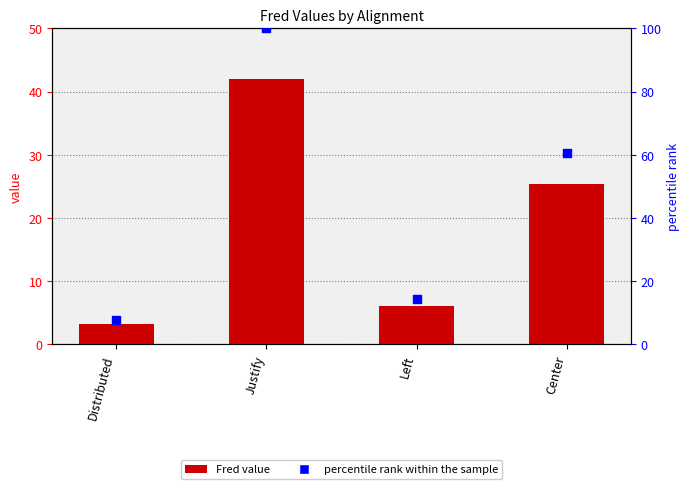

Which series has the largest total across all categories?

percentile rank within the sample